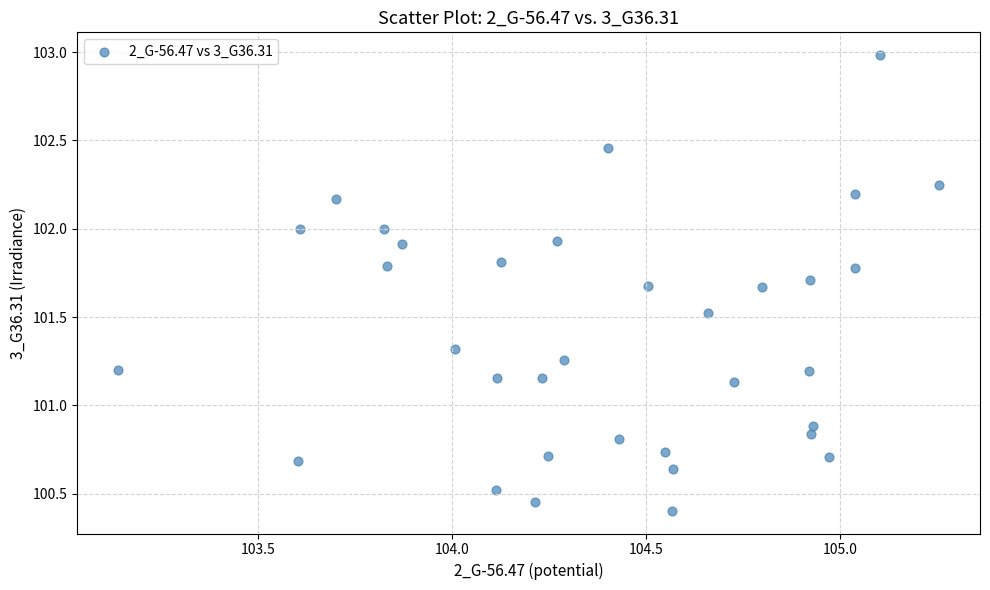

What is the range of X values (max minus min)?

2.1